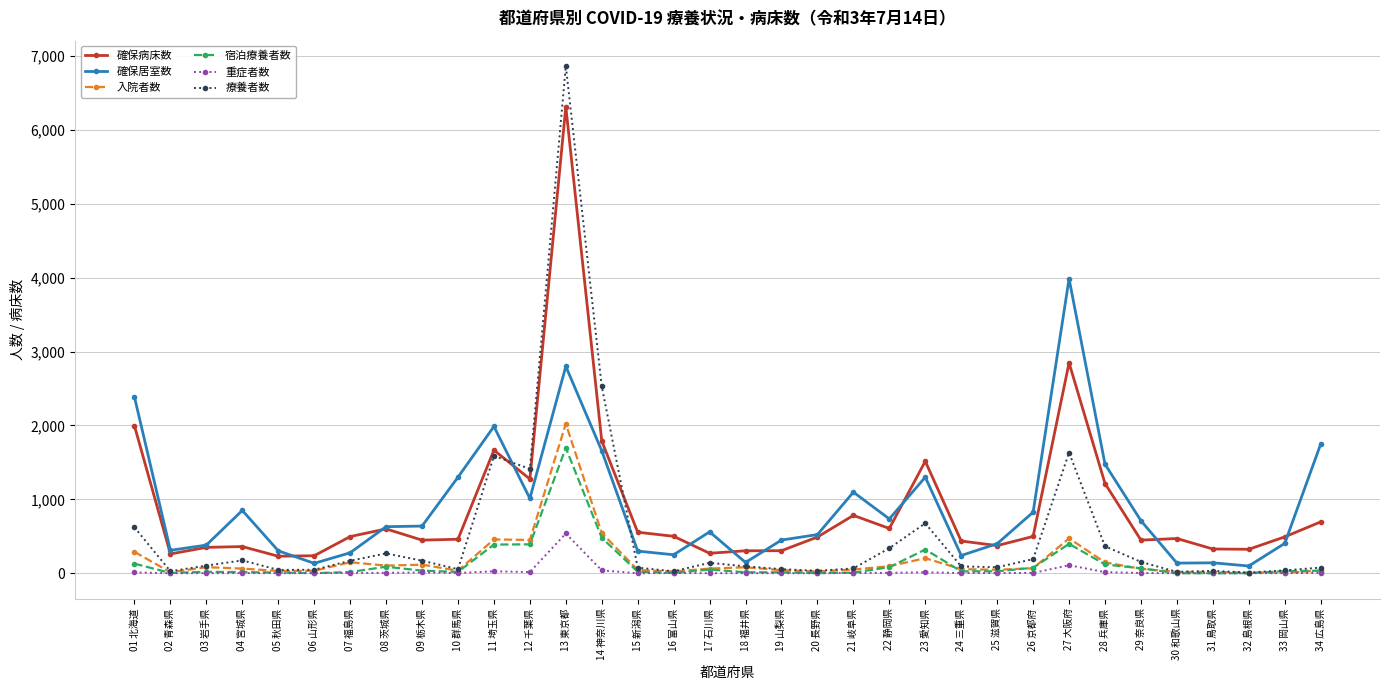

Which series has the widest spread of values?

療養者数